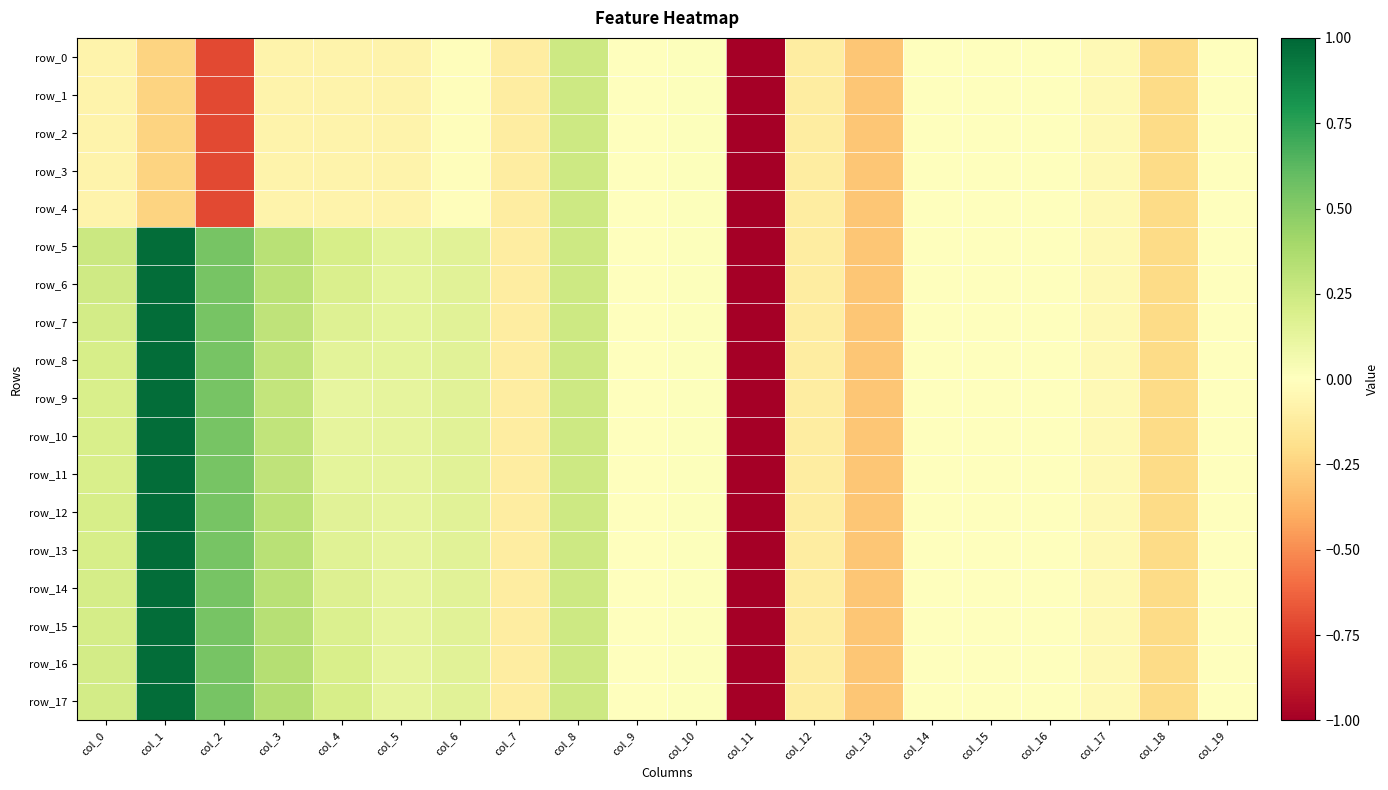

Which series changed the most between col_1 and col_9?

row_5